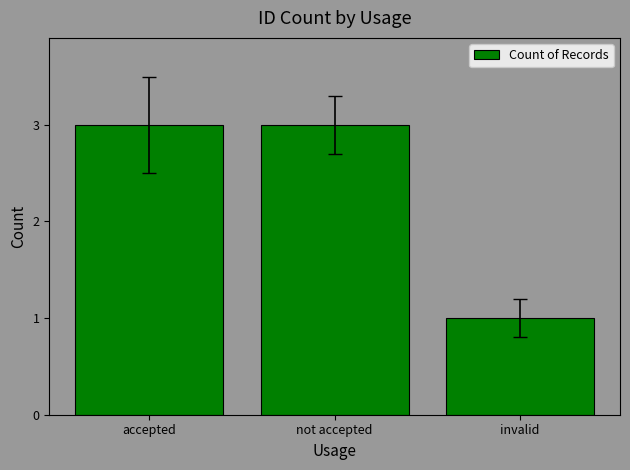

What is the label of the 1st bar from the left?

accepted